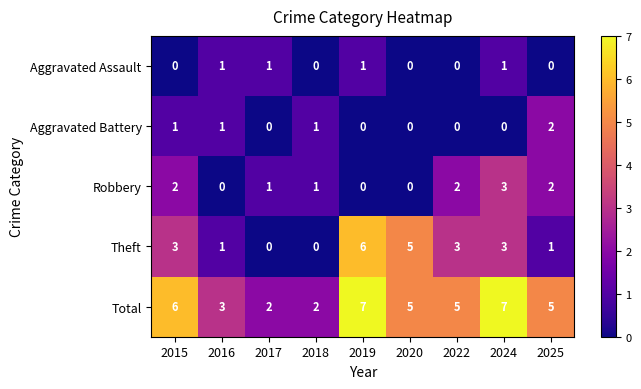

What is the maximum value shown in the chart?

7